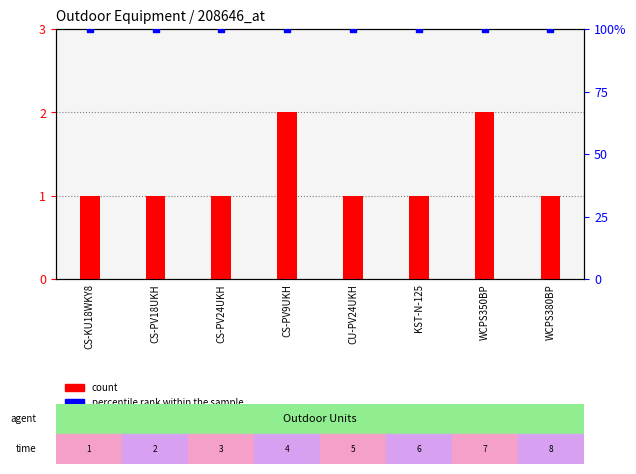

Which series reaches the maximum Y coordinate?

percentile rank within the sample